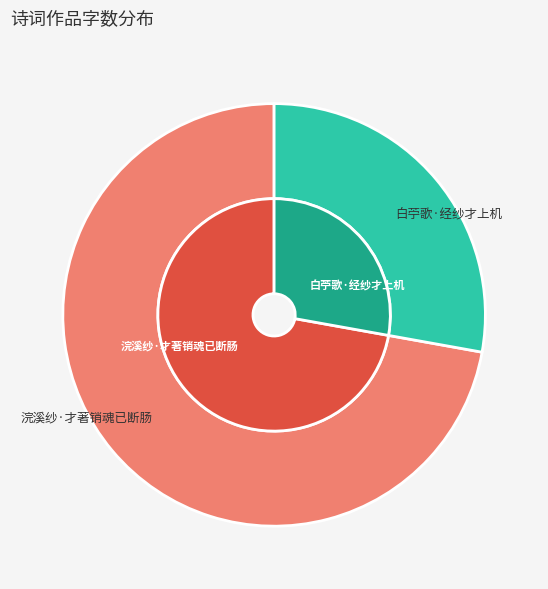

What is the majority slice?

浣溪纱·才著销魂已断肠